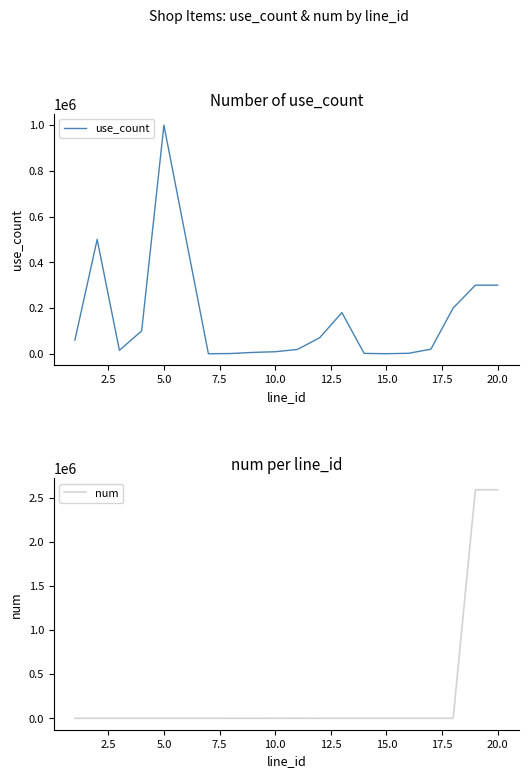

What is the difference between the second highest and second lowest values in the use_count series?

499800